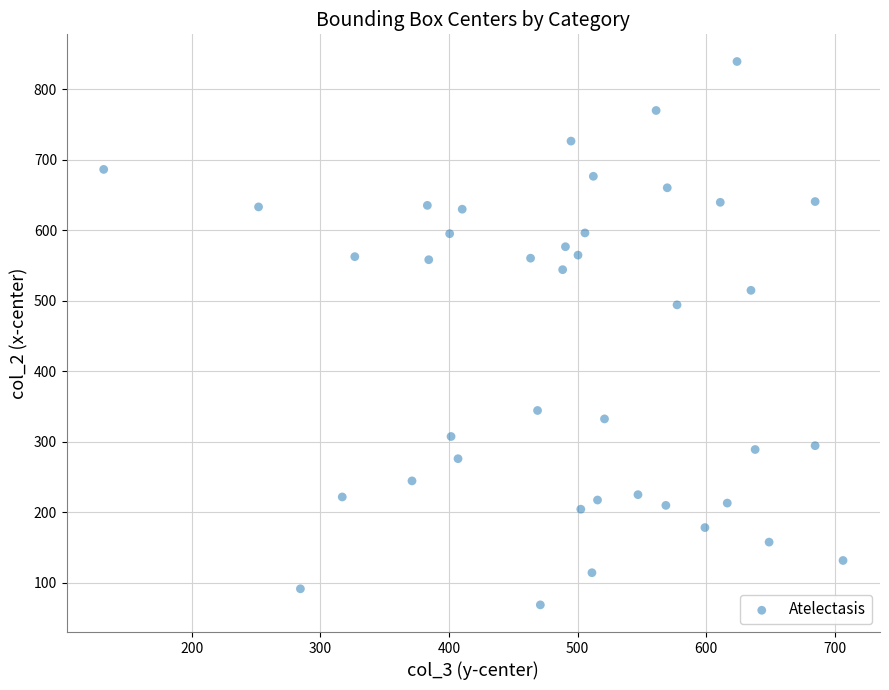

What is the range of X values (max minus min)?

574.9